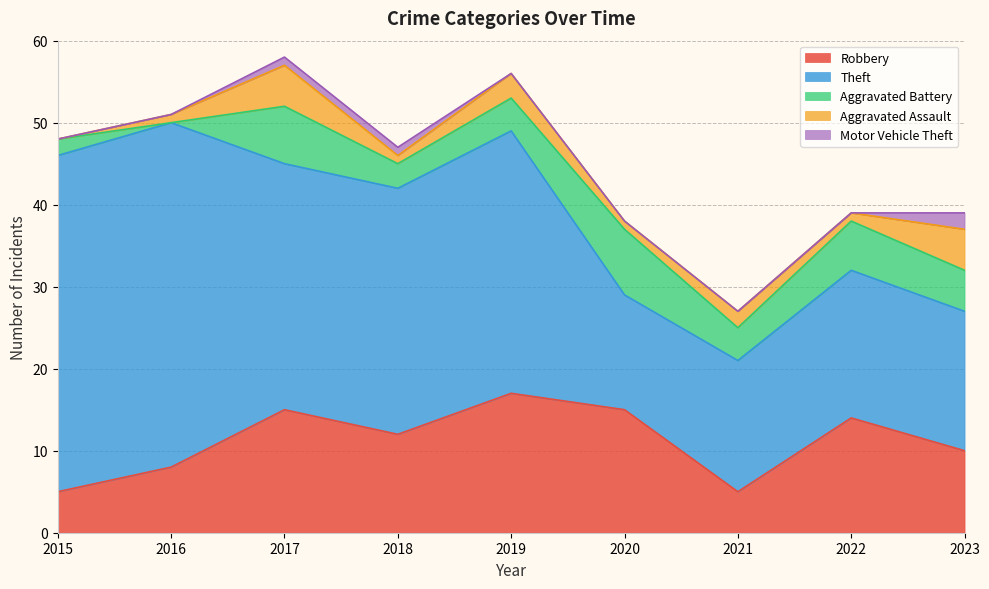

What is the maximum value for Robbery?

17